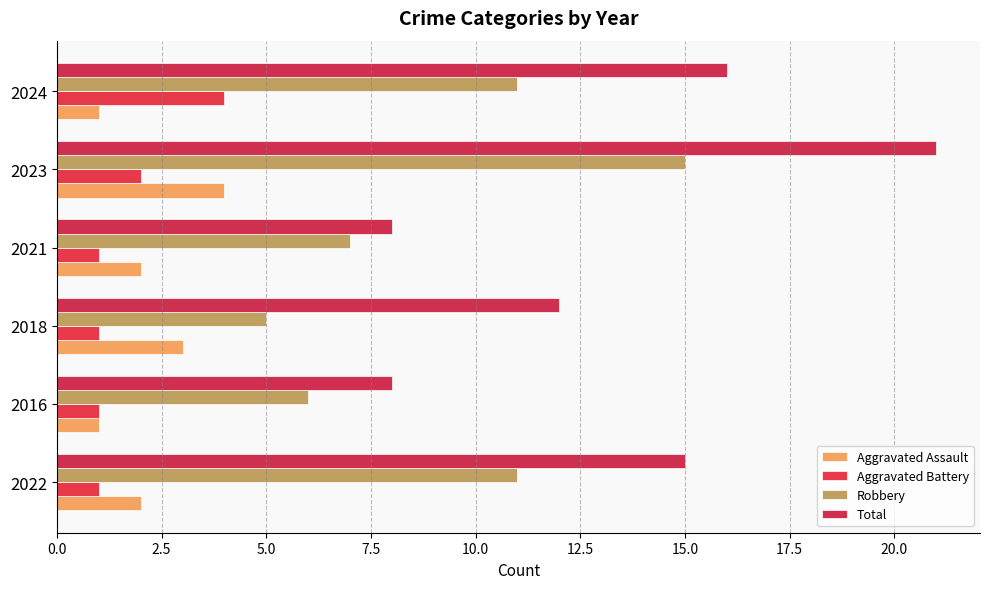

What is the lowest value of the Robbery series?

5